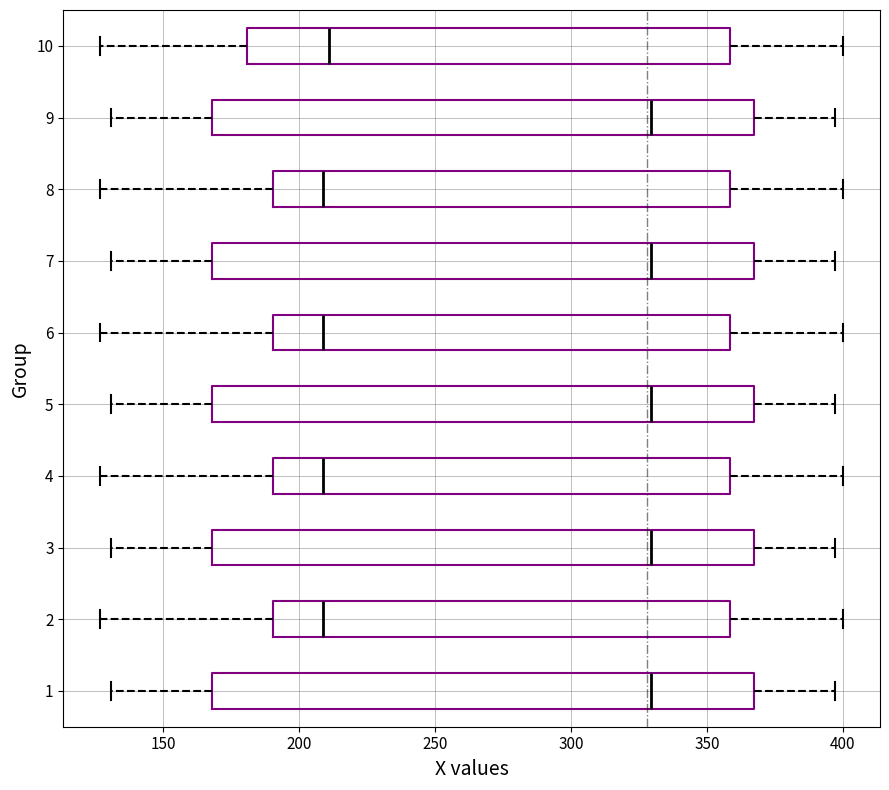

Reading bottom to top, read every box against the x-axis: the position of its median line, the range the box covers, and the ends of its whiskers. The values are not printed on the chart, so give them approximately, as read against the axis.

1: median 330, box 170 to 365, whiskers 130 to 395
2: median 210, box 190 to 360, whiskers 125 to 400
3: median 330, box 170 to 365, whiskers 130 to 395
4: median 210, box 190 to 360, whiskers 125 to 400
5: median 330, box 170 to 365, whiskers 130 to 395
6: median 210, box 190 to 360, whiskers 125 to 400
7: median 330, box 170 to 365, whiskers 130 to 395
8: median 210, box 190 to 360, whiskers 125 to 400
9: median 330, box 170 to 365, whiskers 130 to 395
10: median 210, box 180 to 360, whiskers 125 to 400